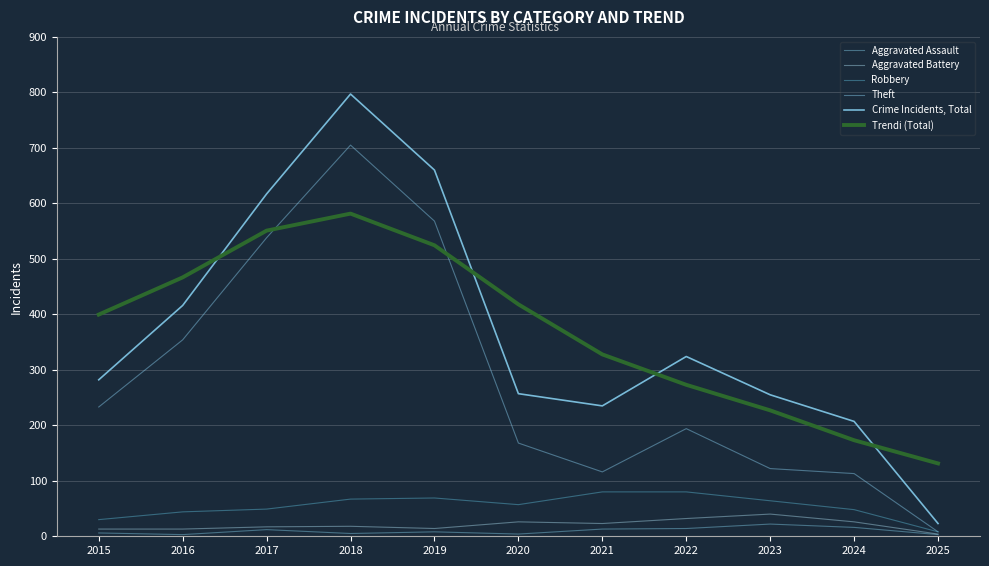

Is this an area chart (filled region under the line)?

No